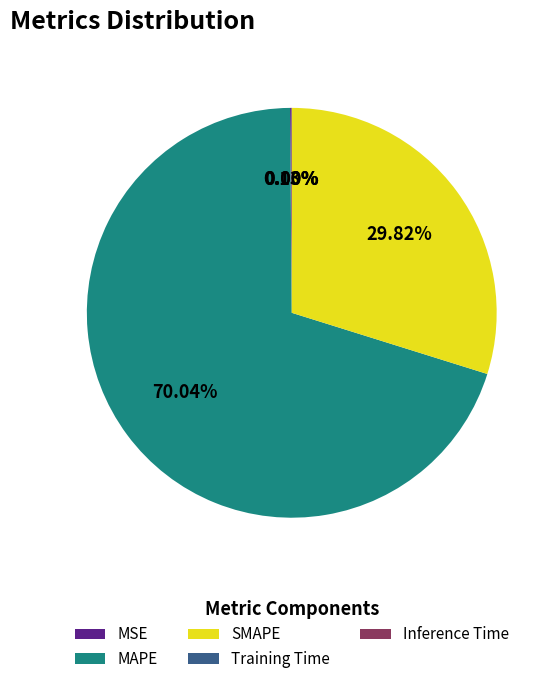

Between MAPE and SMAPE, which is larger?

MAPE